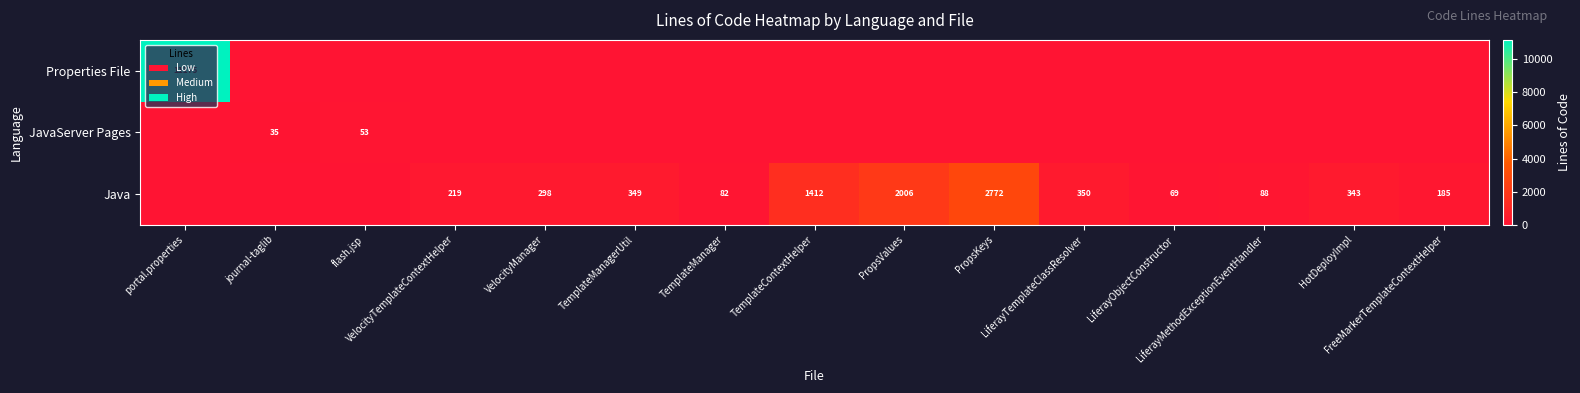

What is the greatest value displayed?

11175